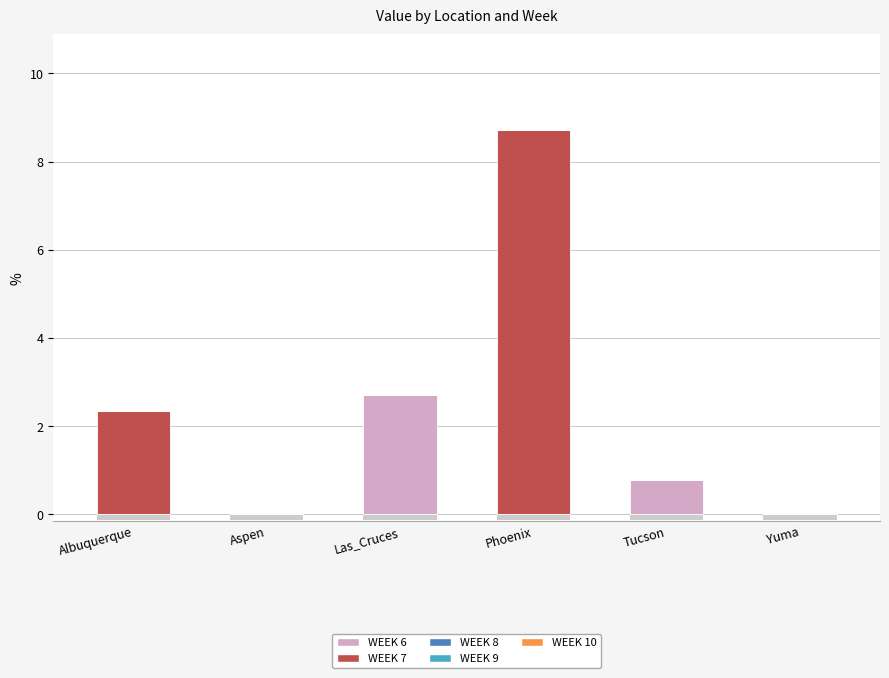

What is the highest value of the WEEK 6 series?

2.7